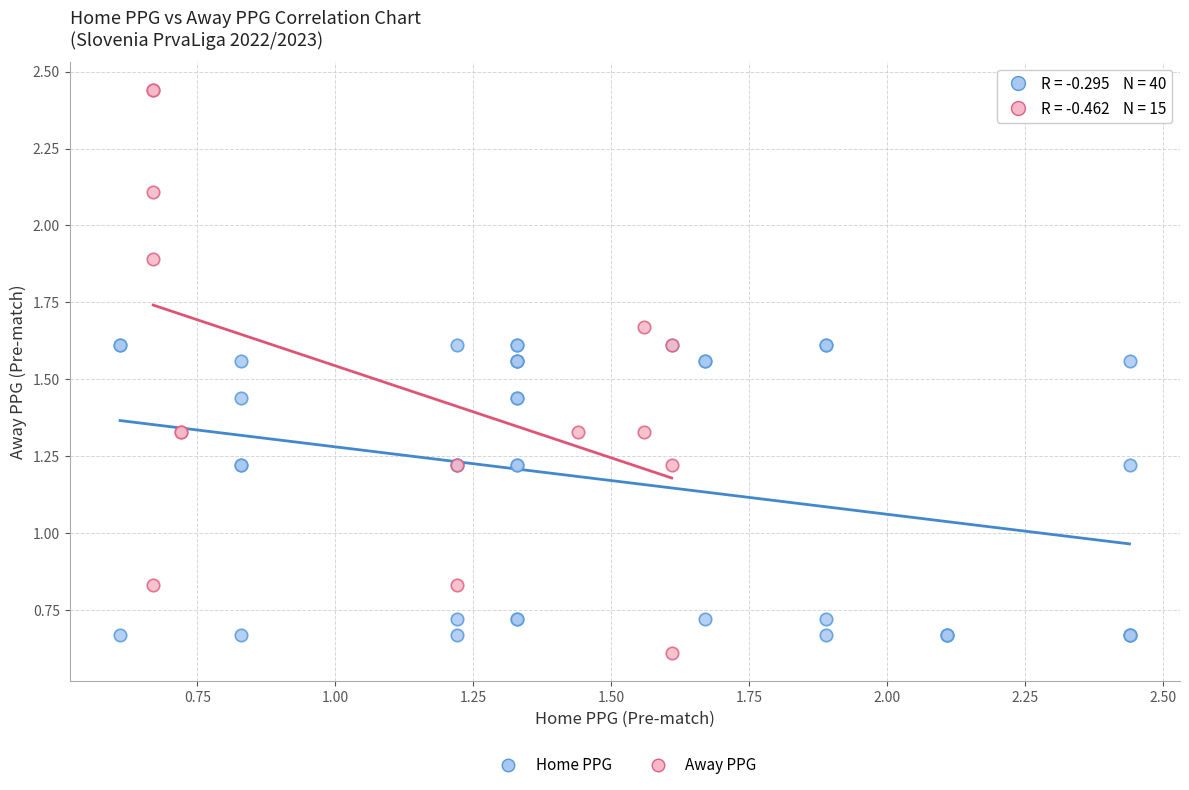

Which series has the widest spread of Y values?

Away PPG